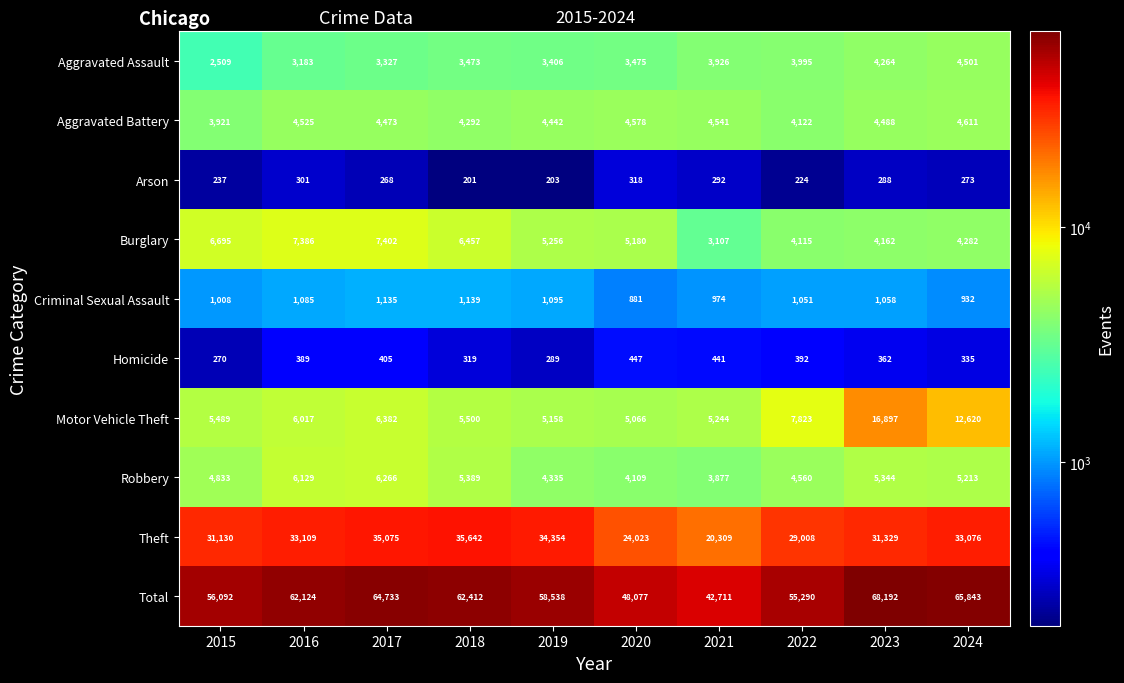

At how many categories does at least one series exceed 20185?

10